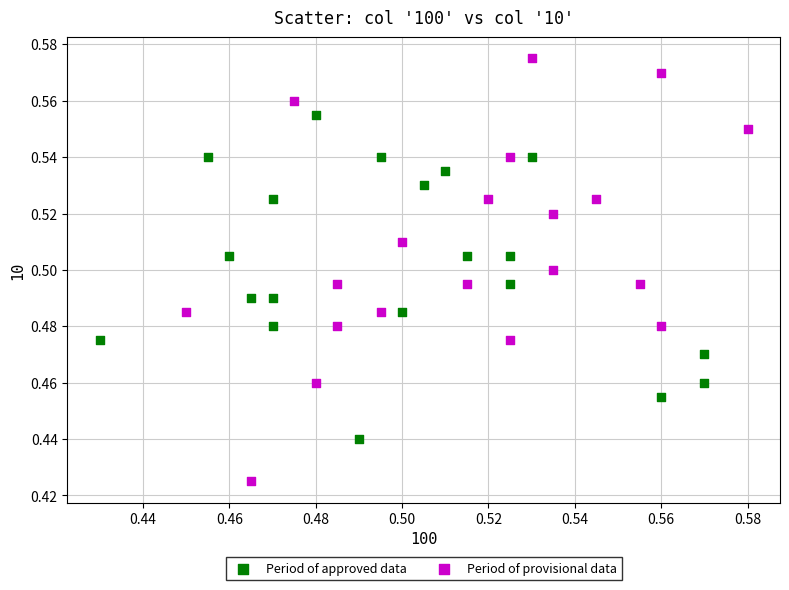

Which series contains the highest Y value?

Period of provisional data